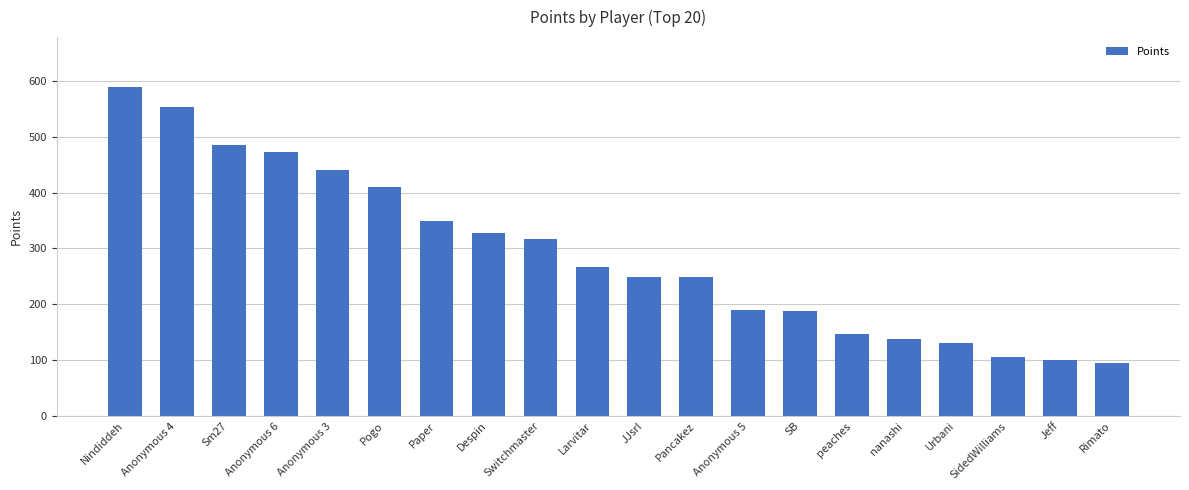

What is the difference between the second highest and second lowest values?

452